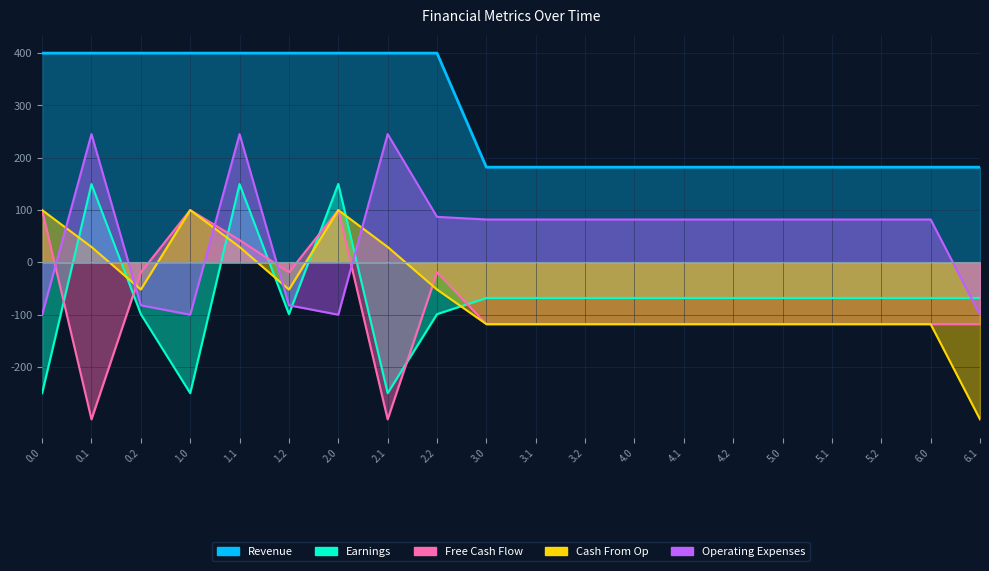

At which label is Earnings closest to -50?

3.0